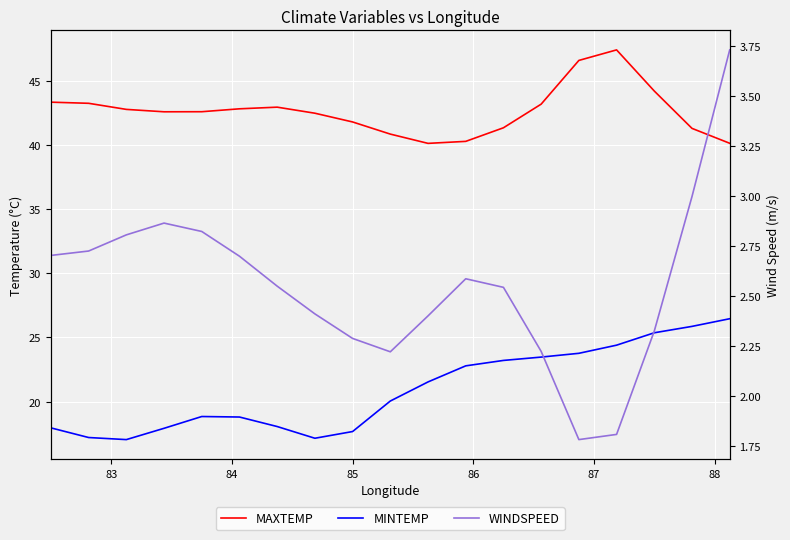

True or false: MAXTEMP and WINDSPEED cross at least once.

False